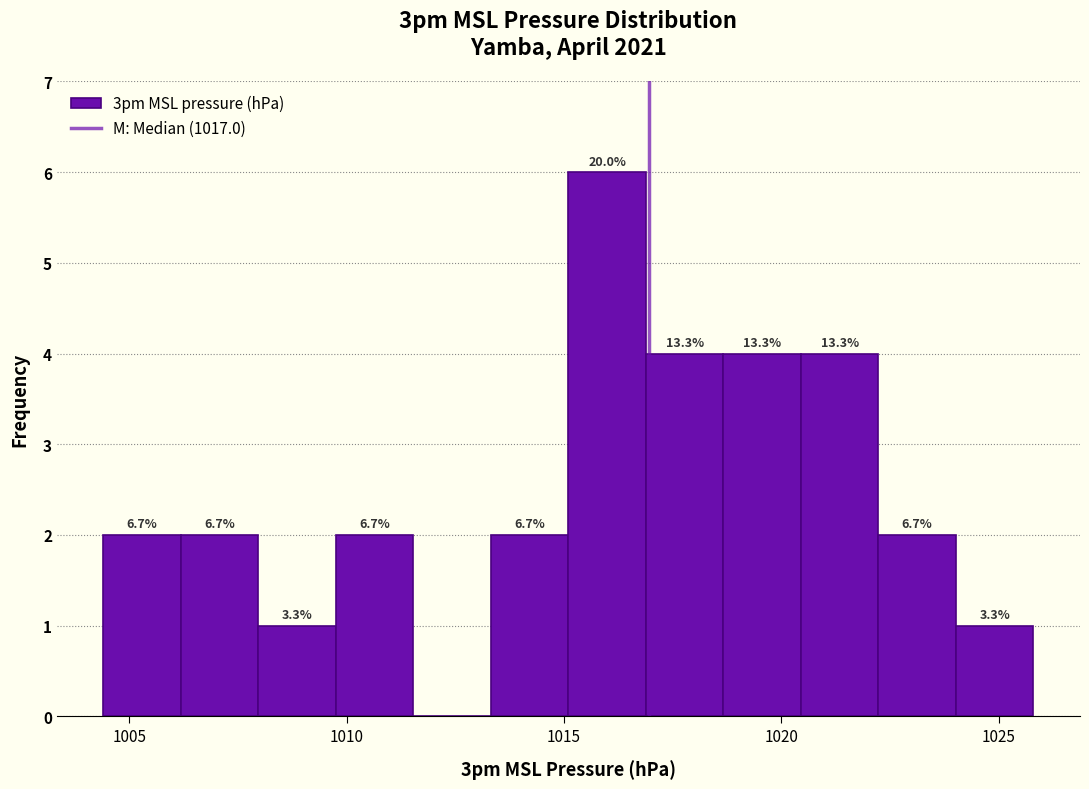

Read against the x-axis, roughly where is the centre of the tallest bar?

1016.0